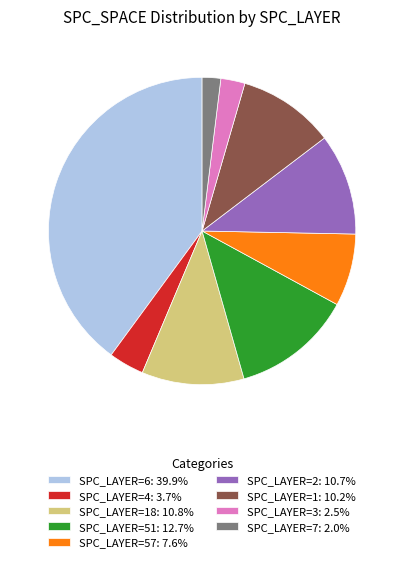

What is the ratio of the value at SPC_LAYER=2: 10.7% to the value at SPC_LAYER=3: 2.5%?

4.2